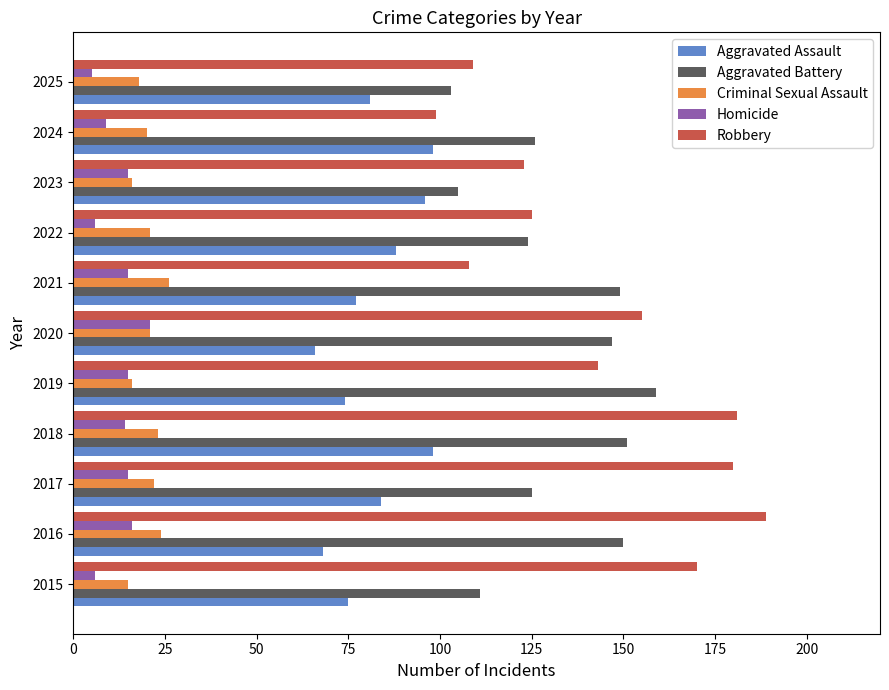

Which series has the largest range (max minus min)?

Robbery